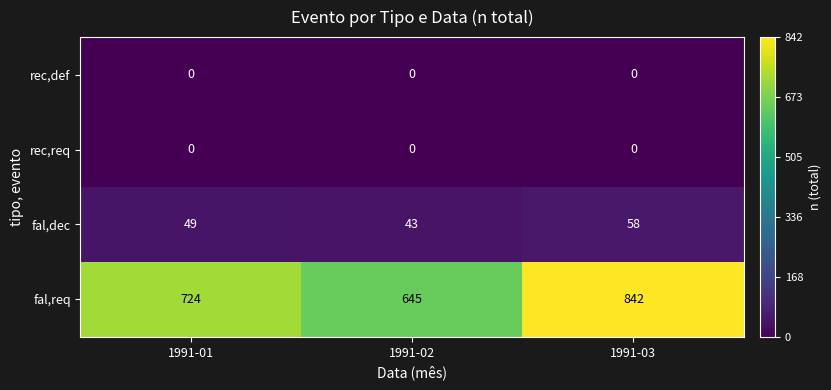

Reading left to right, extract all data points from this chart.

rec,def: 0	0	0
rec,req: 0	0	0
fal,dec: 49	43	58
fal,req: 724	645	842